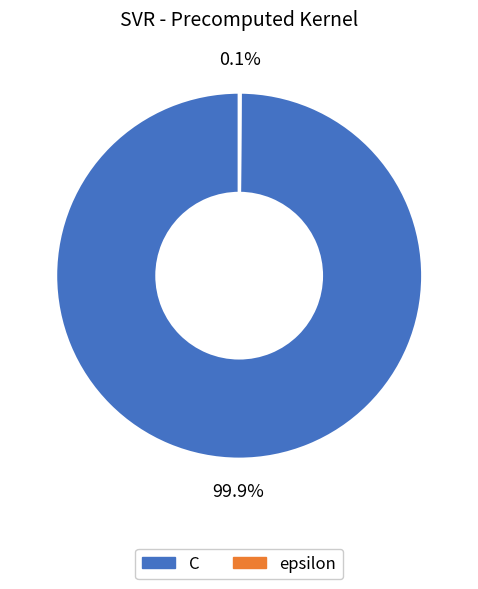

What is the majority slice?

C